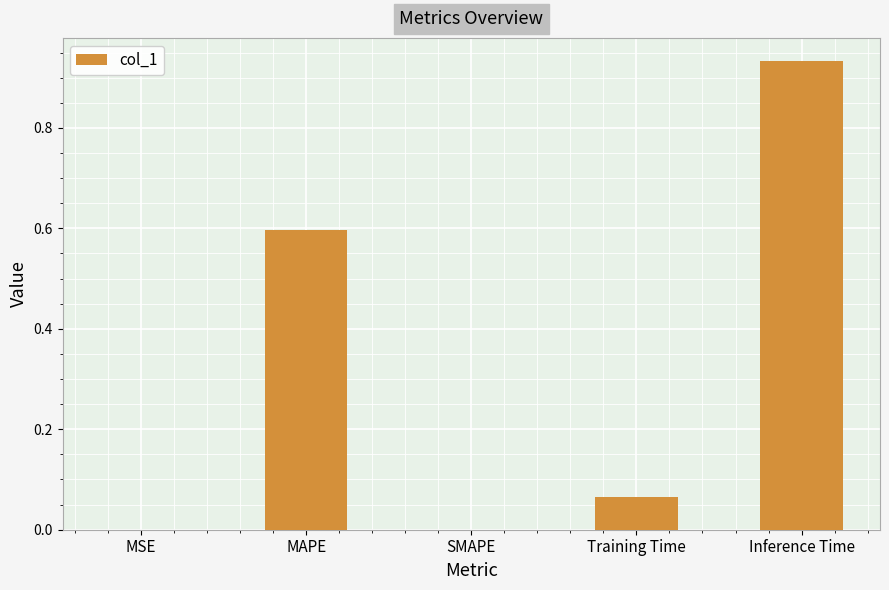

At which category does the chart reach its peak across all series?

Inference Time